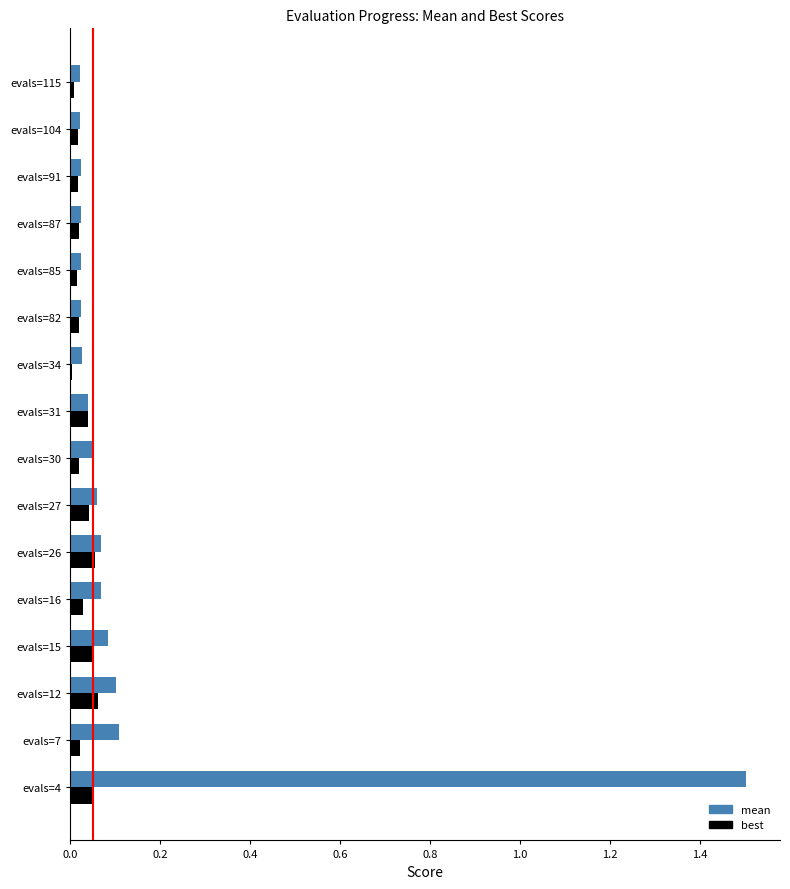

The best series shows 0.0 at evals=87. True or false?

True